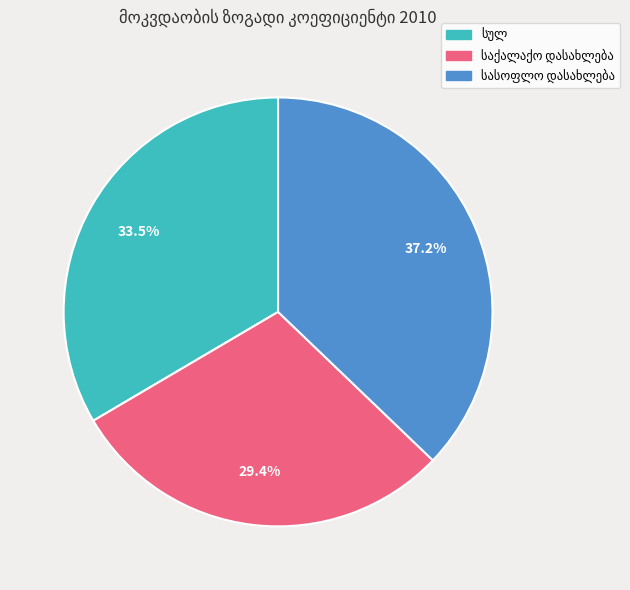

Count the number of slices in the pie.

3